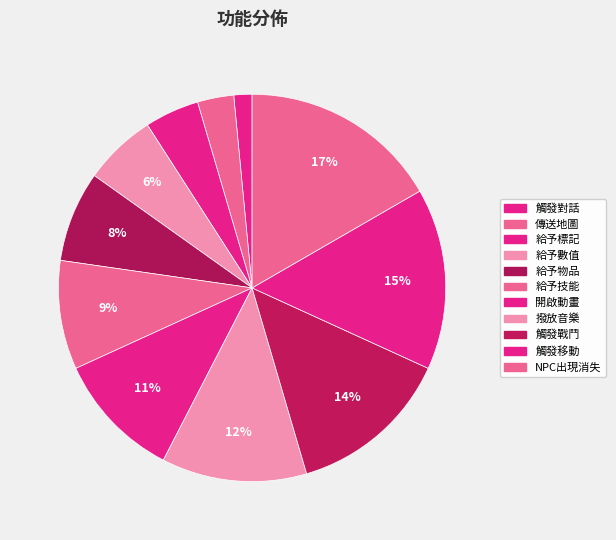

Is there any slice that represents more than half of the pie?

No